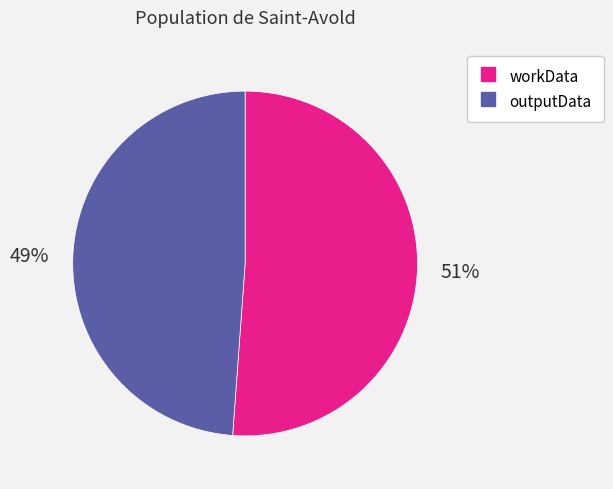

To the nearest percent, what is the combined percentage of workData and outputData?

100%